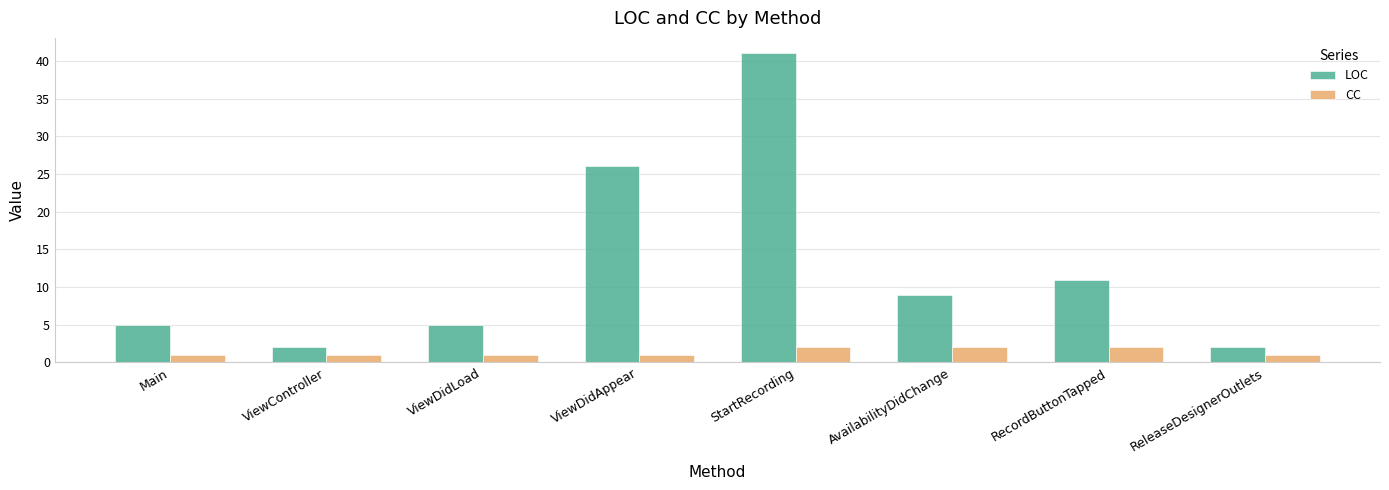

True or false: CC has a value of 1 at ReleaseDesignerOutlets.

True